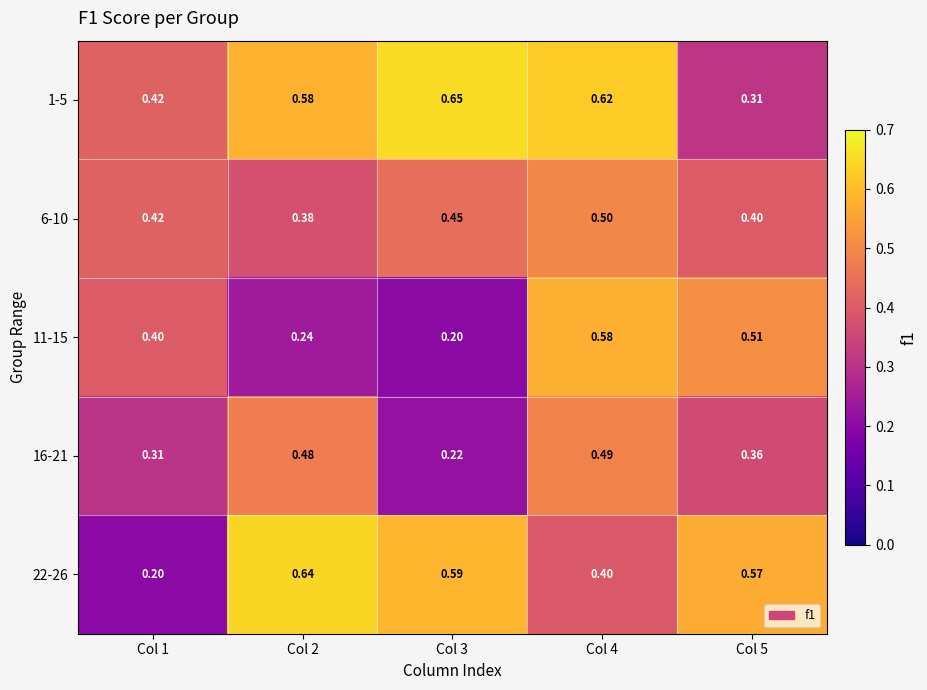

How many distinct data groups are displayed?

5